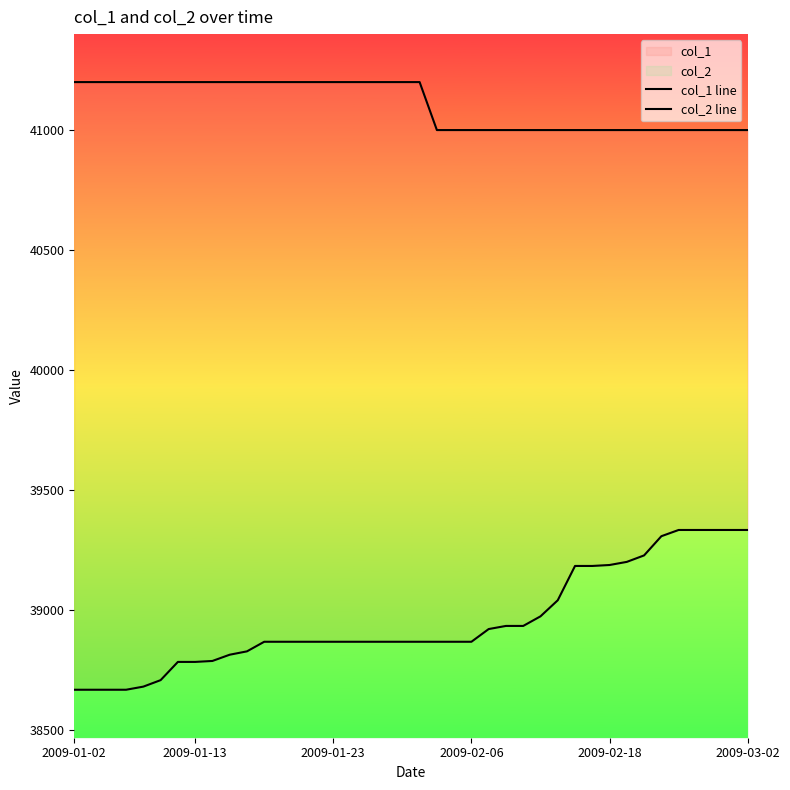

Is the value of col_2 line at 31 greater than the value of col_1 line at 36?

No